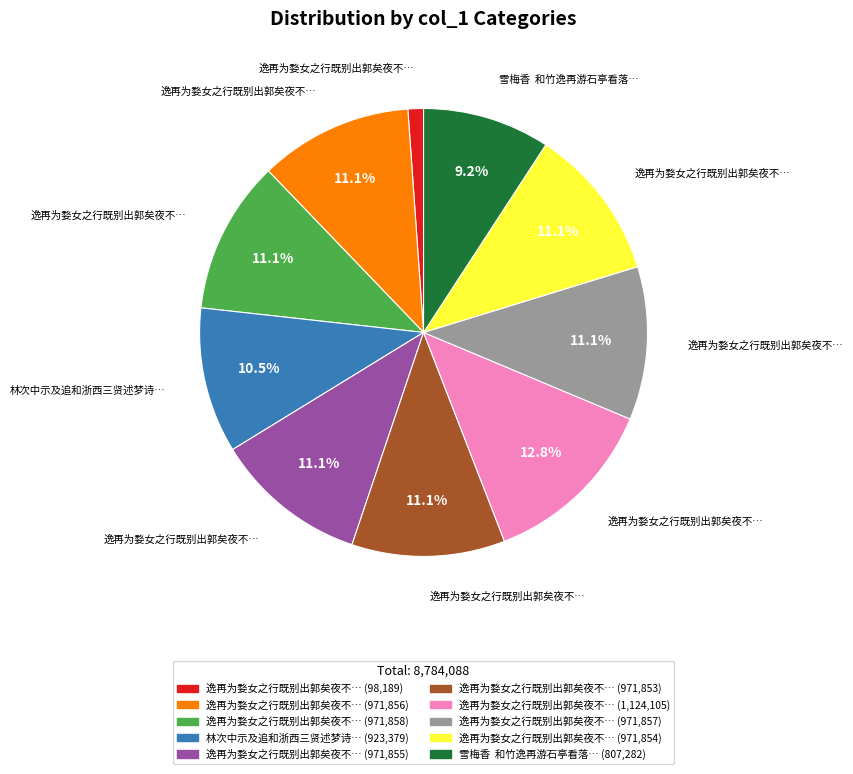

To the nearest percent, what is the difference between the largest and smallest slice percentages?

12%